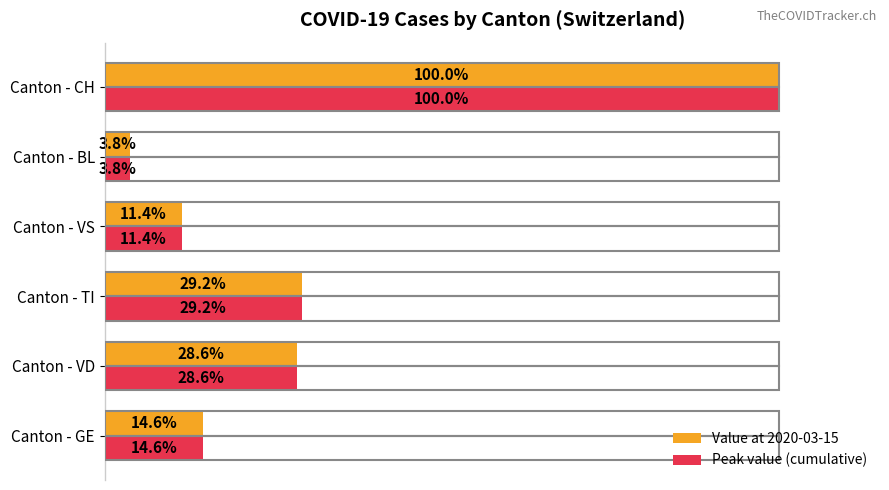

List the labels in order of Value at 2020-03-15 value, largest first.

Canton - CH, Canton - TI, Canton - VD, Canton - GE, Canton - VS, Canton - BL